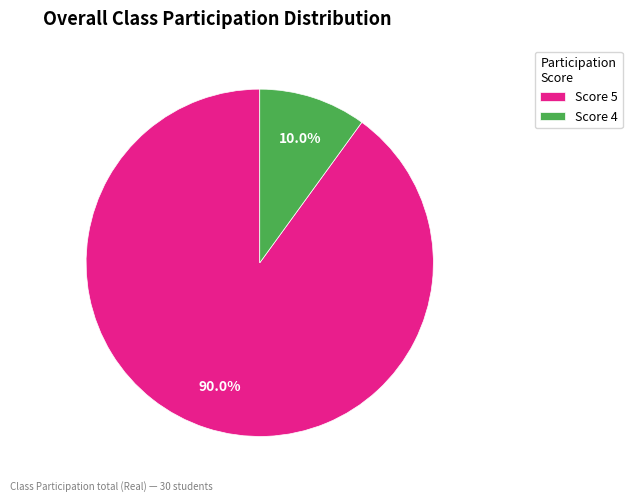

What is the smallest slice in the pie chart?

Score 4